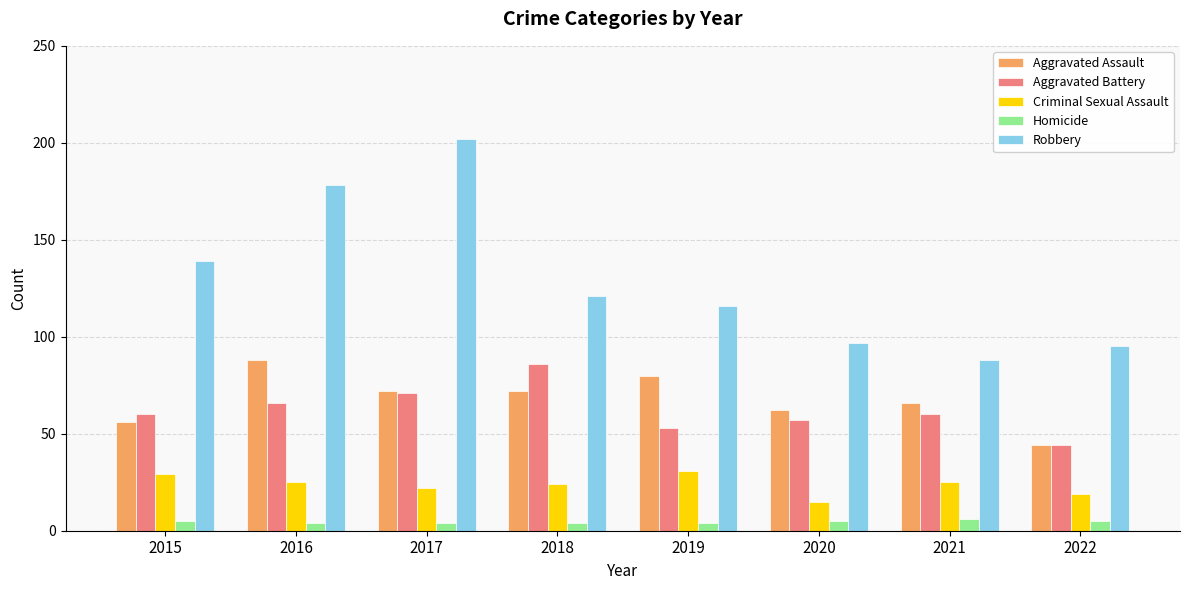

At how many categories does at least one series exceed 168?

2